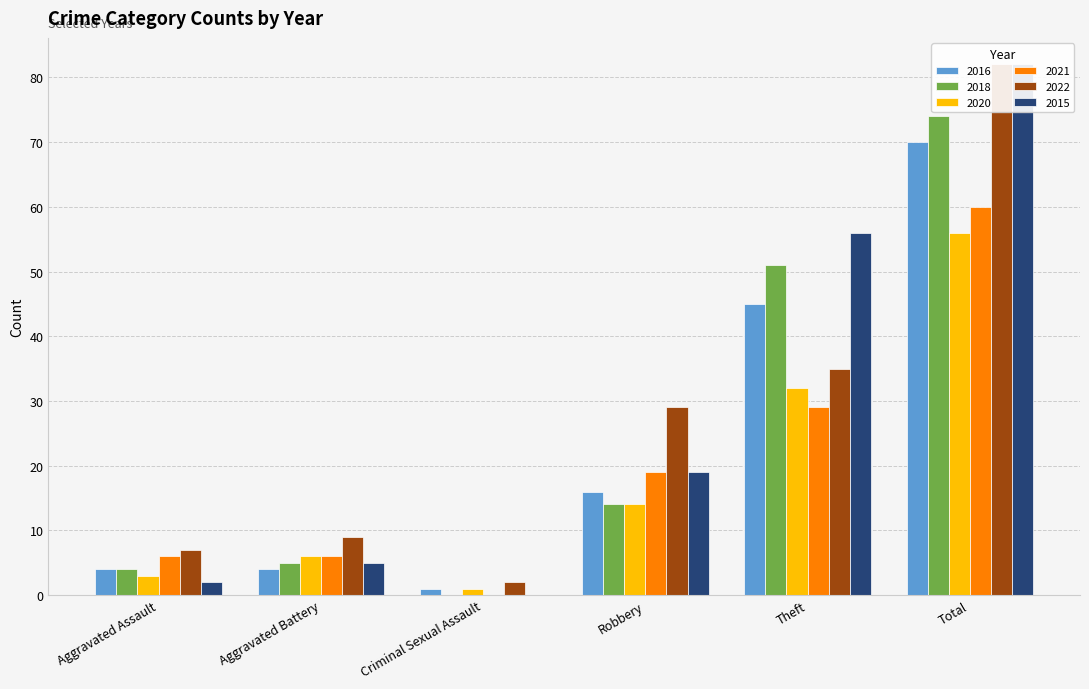

How many groups of bars are there?

6